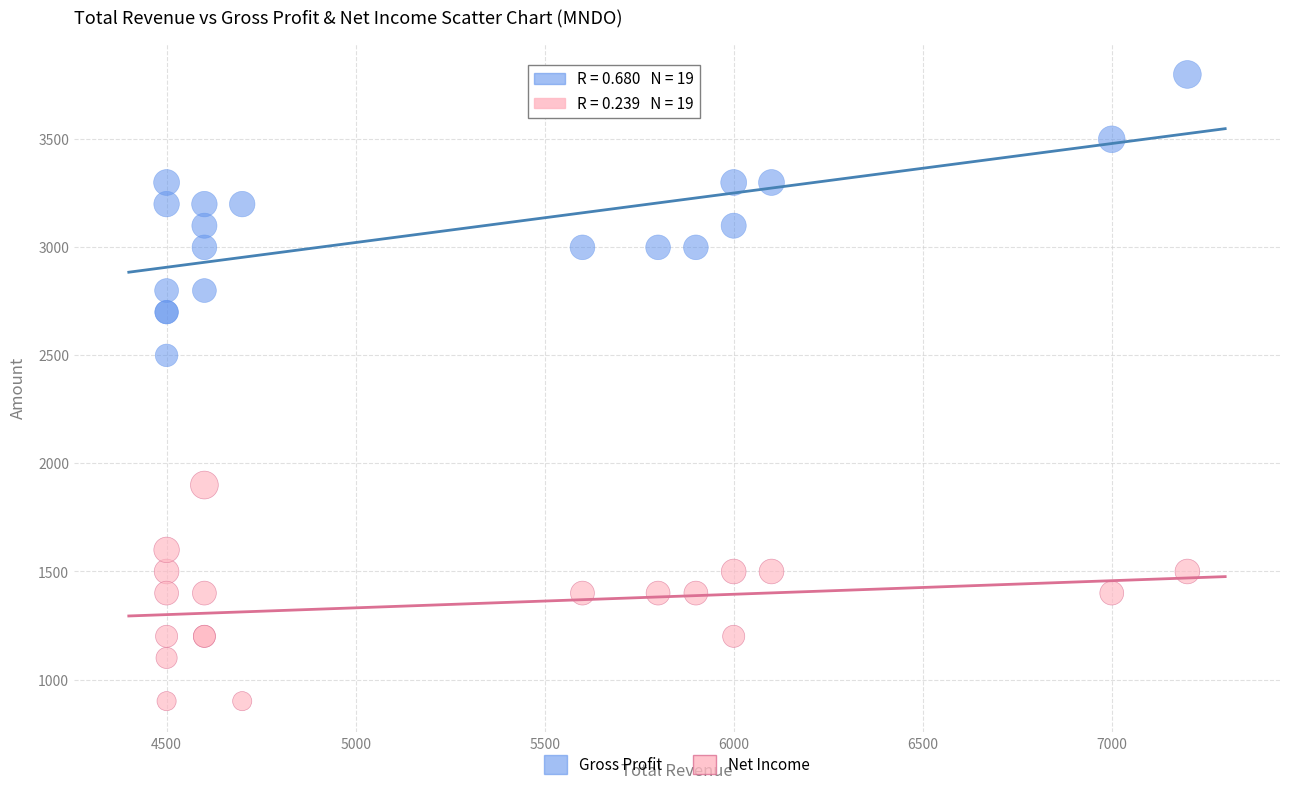

What is the X range (max minus min) for the scatter plot?

2700